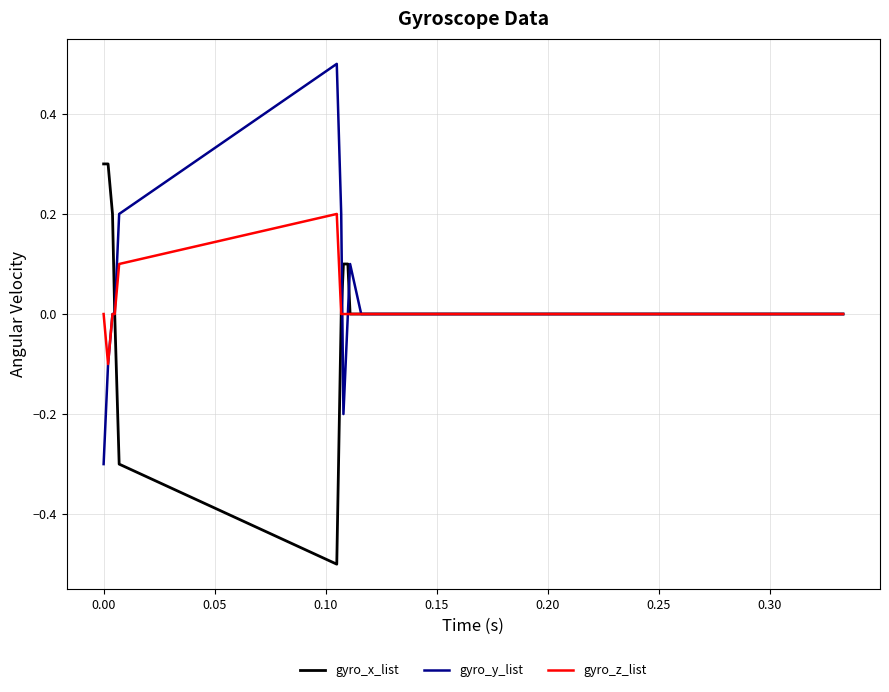

Is this an area chart (filled region under the line)?

No